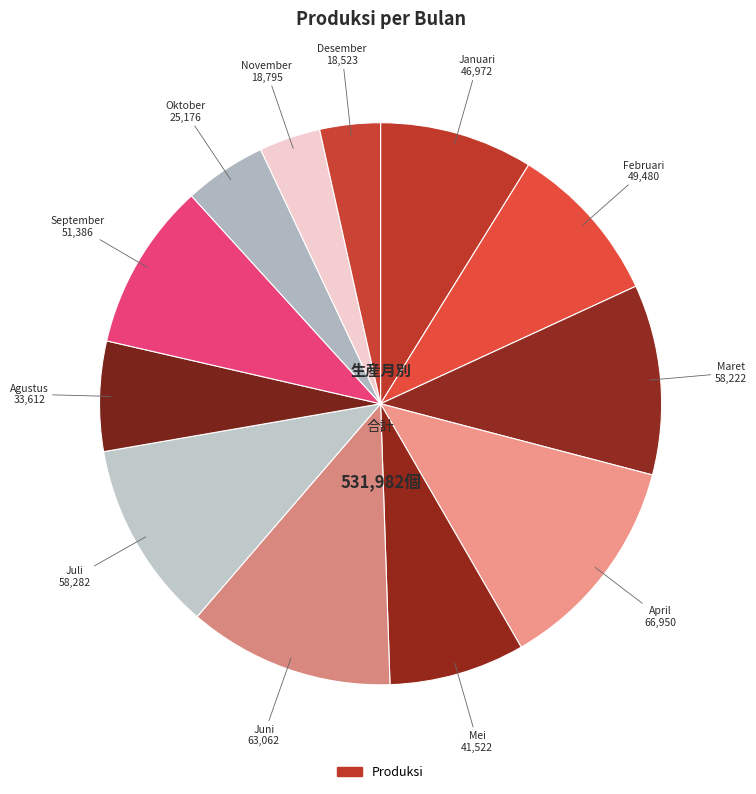

Count the number of slices in the pie.

12